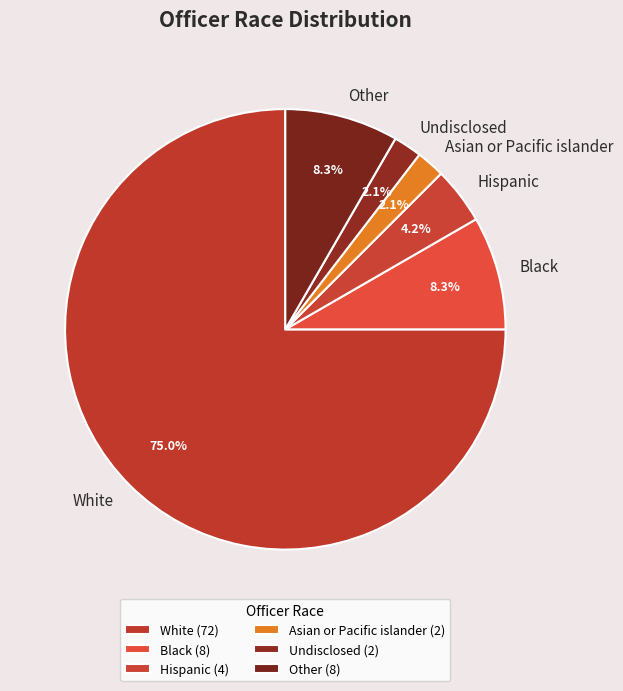

Which category has the biggest portion of the pie?

White